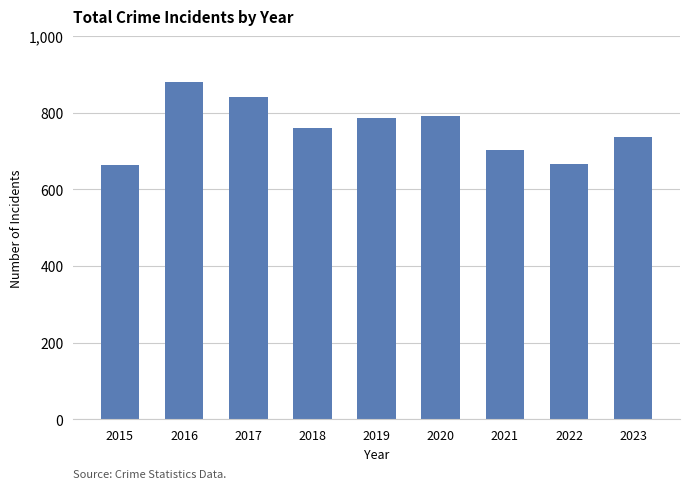

True or false: the data shows 322 at 2019.

False